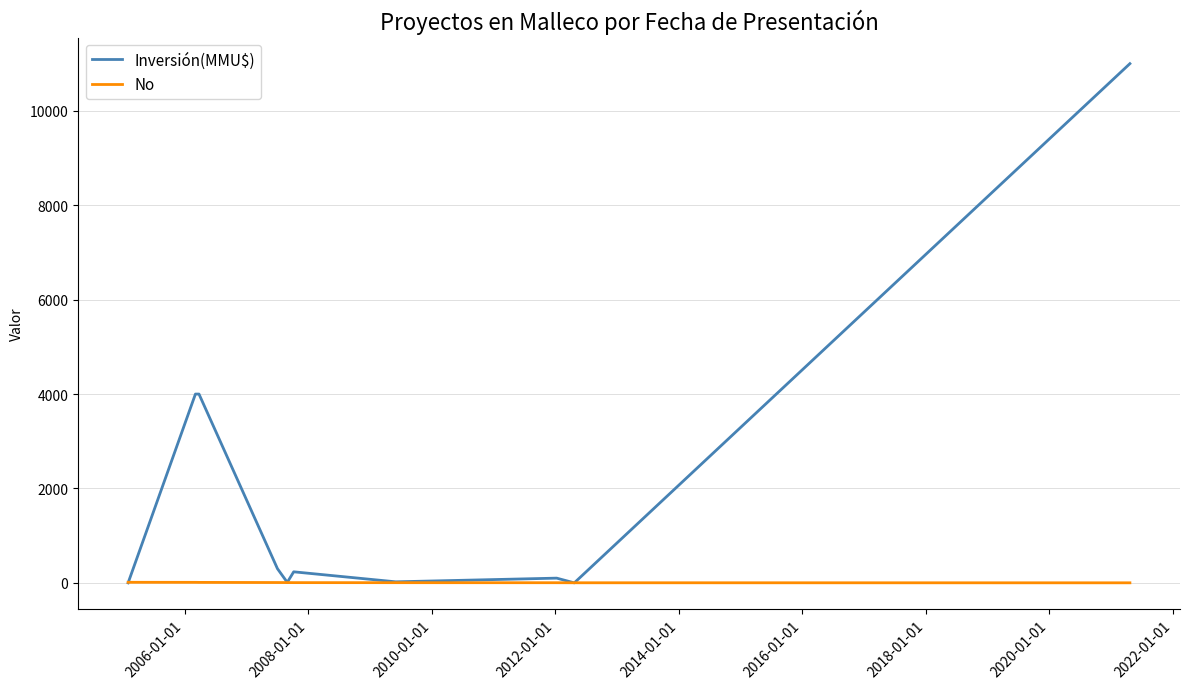

What is the lowest value of the No series?

1